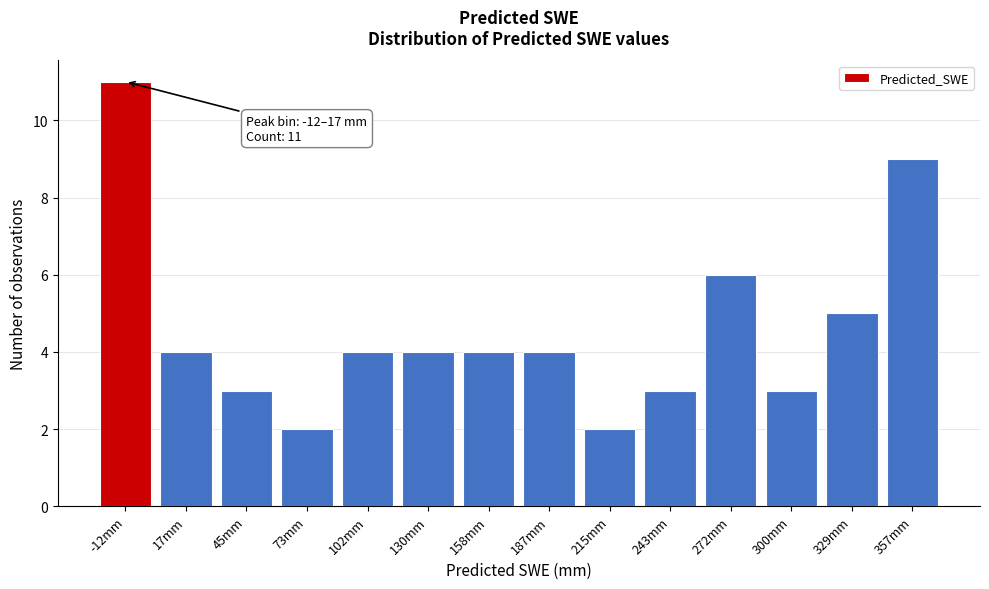

Reading right to left, extract all data points from this chart.

9	5	3	6	3	2	4	4	4	4	2	3	4	11